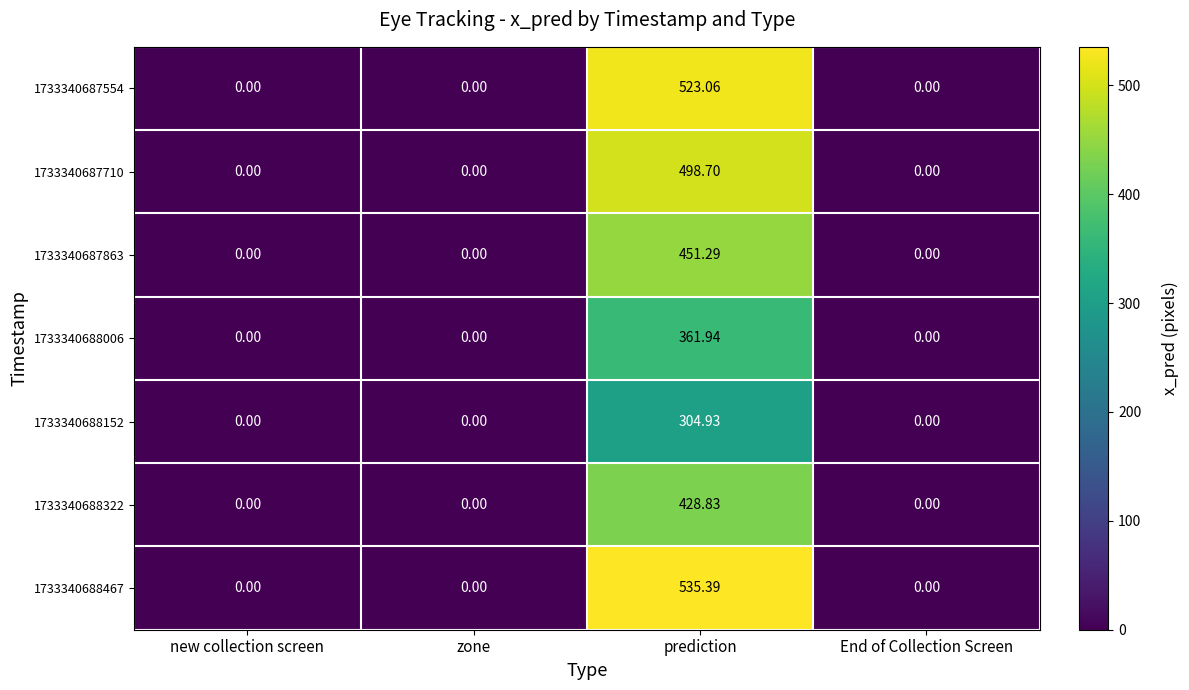

Rank the series by their maximum value, from lowest to highest.

1733340688152, 1733340688006, 1733340688322, 1733340687863, 1733340687710, 1733340687554, 1733340688467